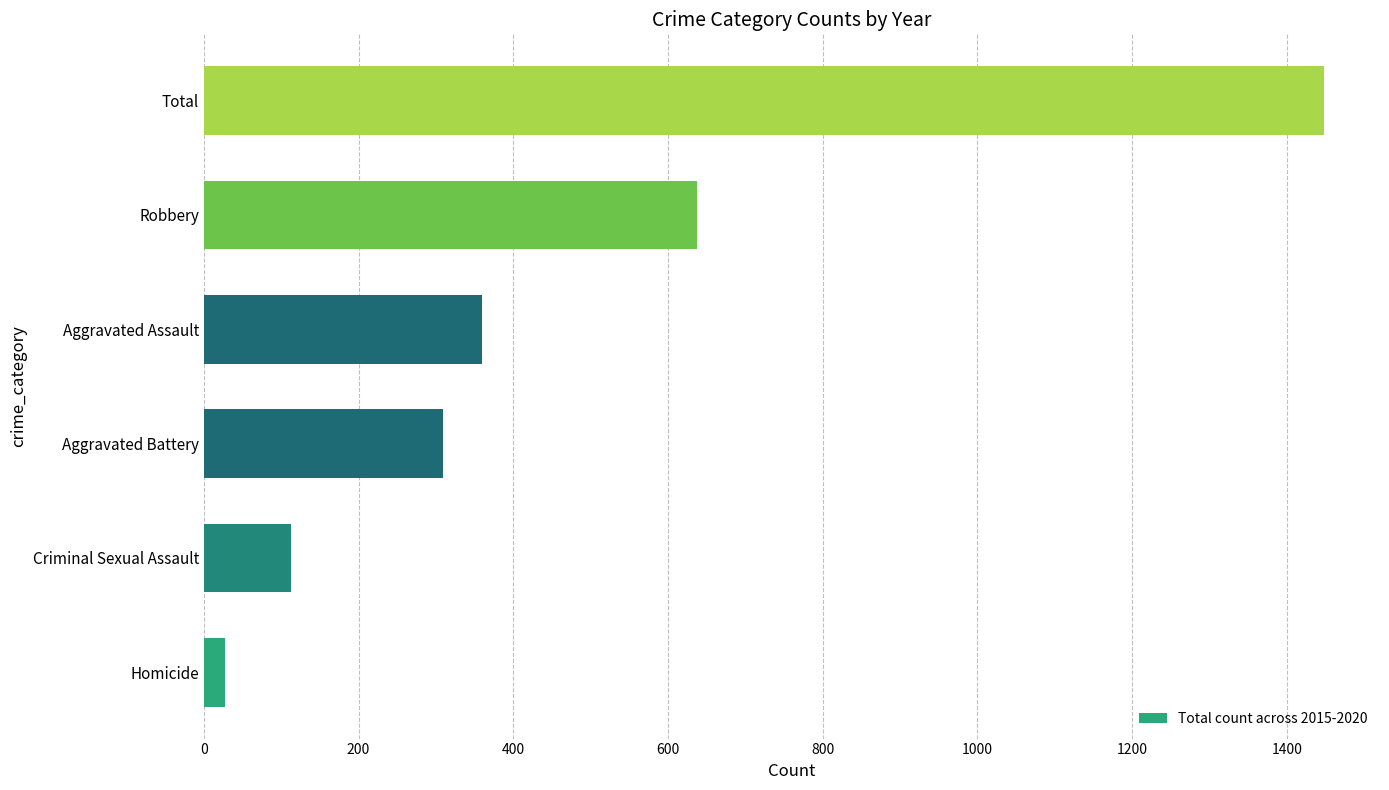

At which label is the value closest to 738?

Robbery